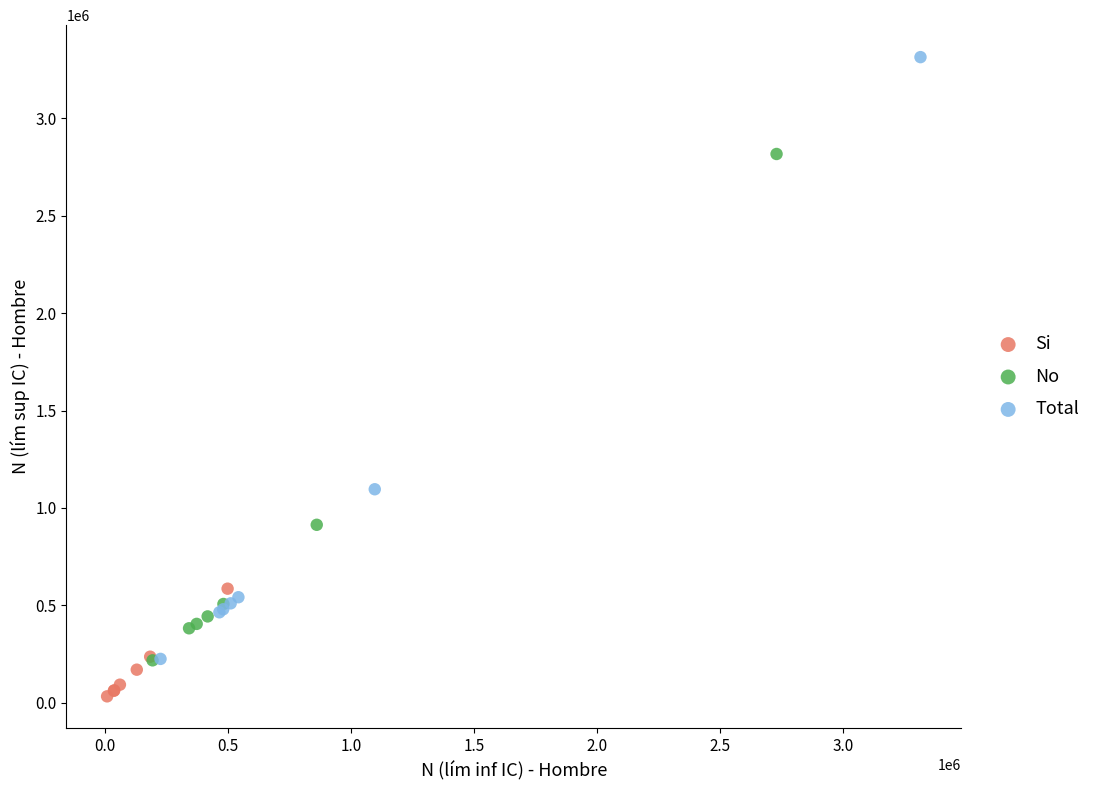

Which series reaches the minimum Y coordinate?

Si